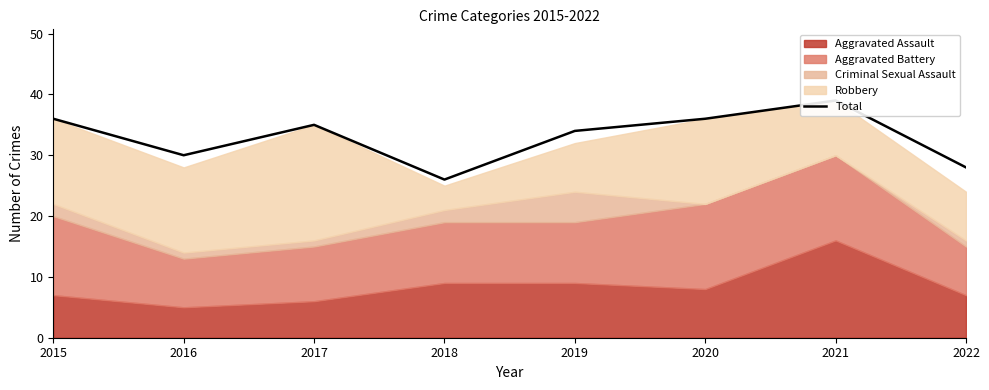

Reading left to right, what are all the values shown in this chart?

2015=36	2016=30	2017=35	2018=26	2019=34	2020=36	2021=39	2022=28